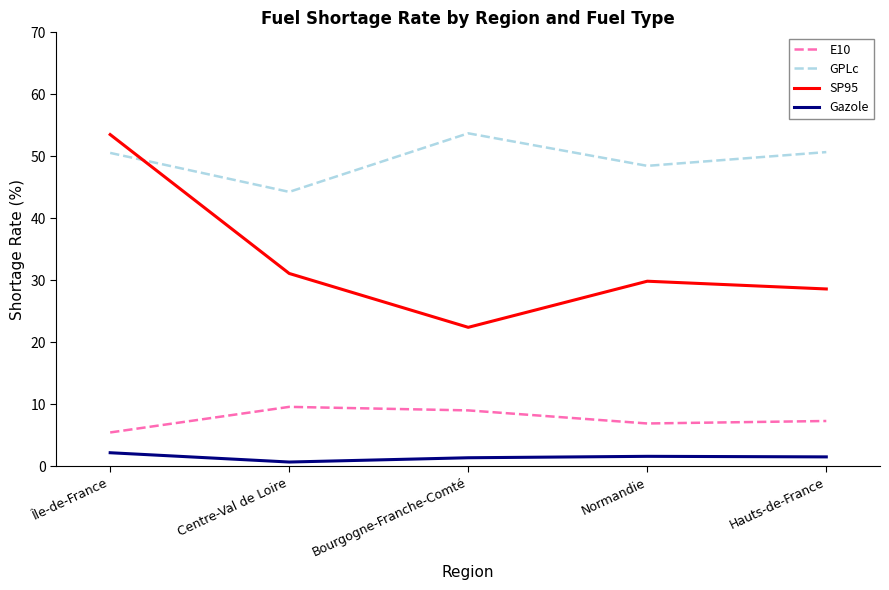

The E10 series shows 7.3 at Hauts-de-France. True or false?

True